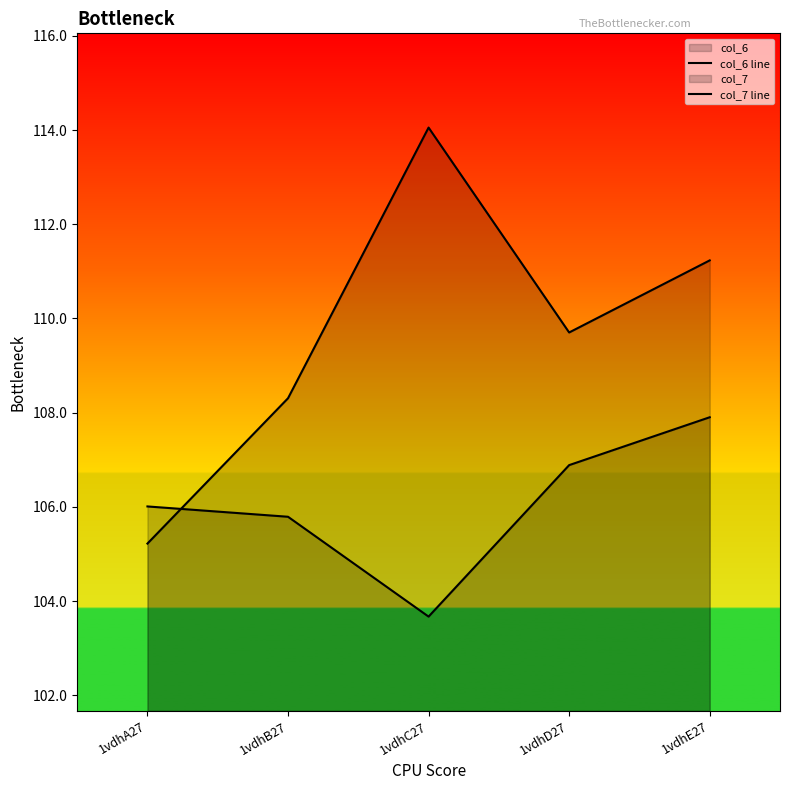

What is the value of the col_6 line point at the 2nd from the left?

108.3